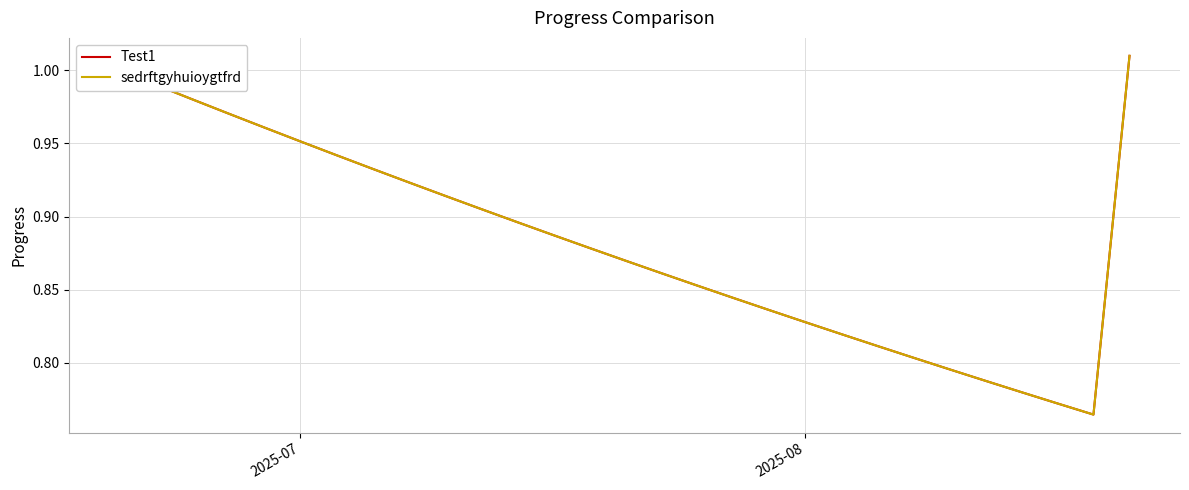

True or false: Test1 and sedrftgyhuioygtfrd cross at least once.

False